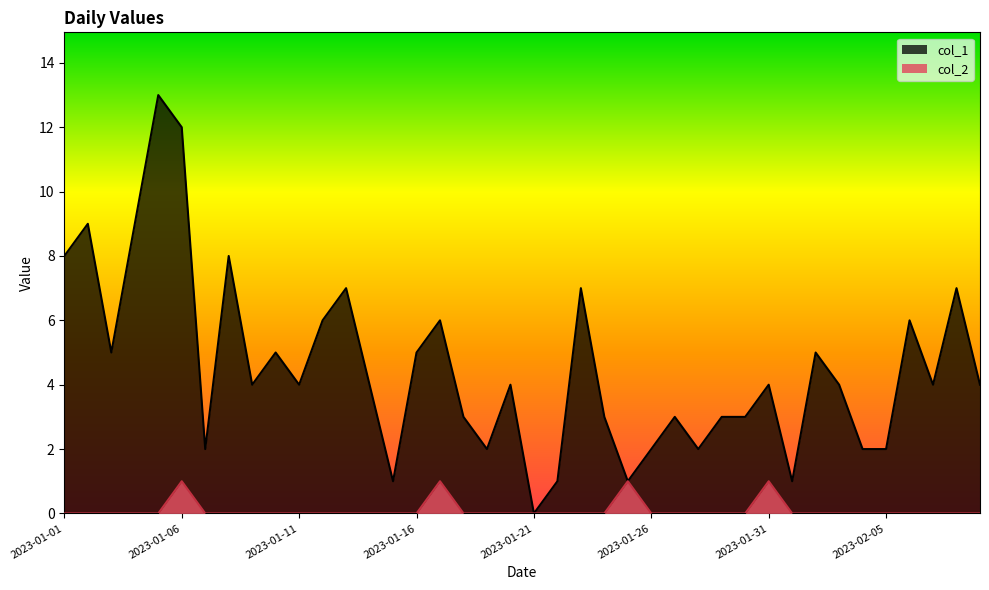

How many categories are shown in the chart?

40